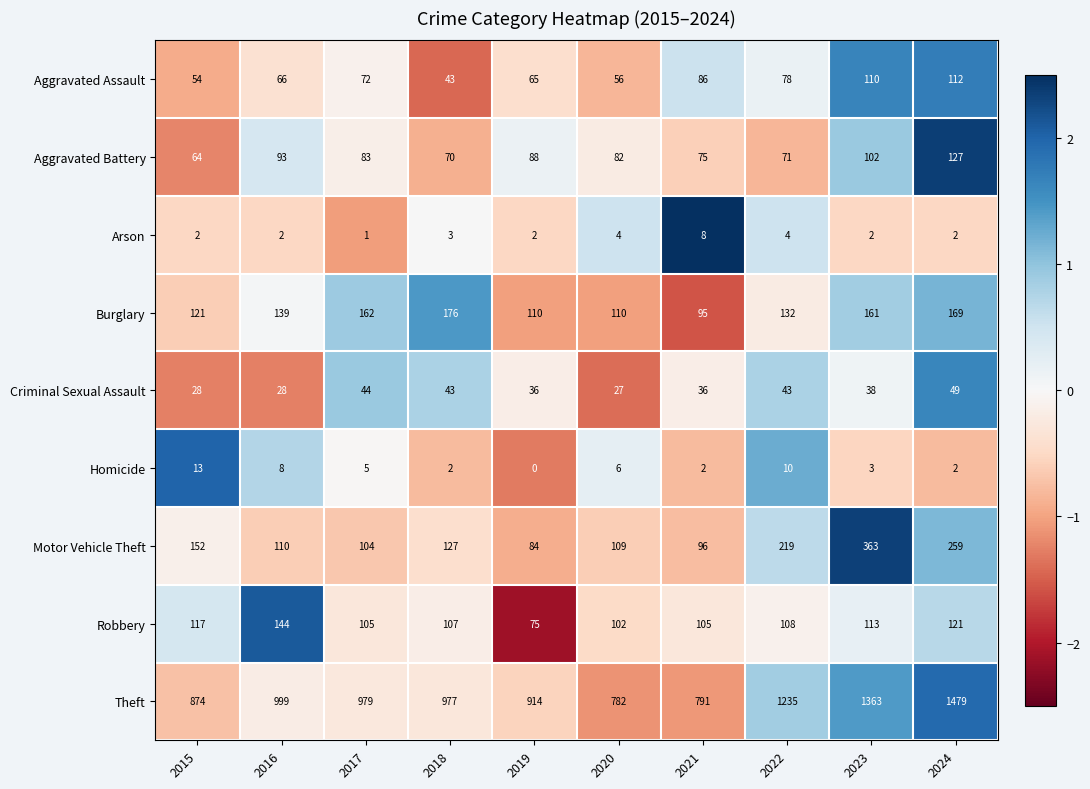

Rank the series by their maximum value, from highest to lowest.

Theft, Motor Vehicle Theft, Burglary, Robbery, Aggravated Battery, Aggravated Assault, Criminal Sexual Assault, Homicide, Arson